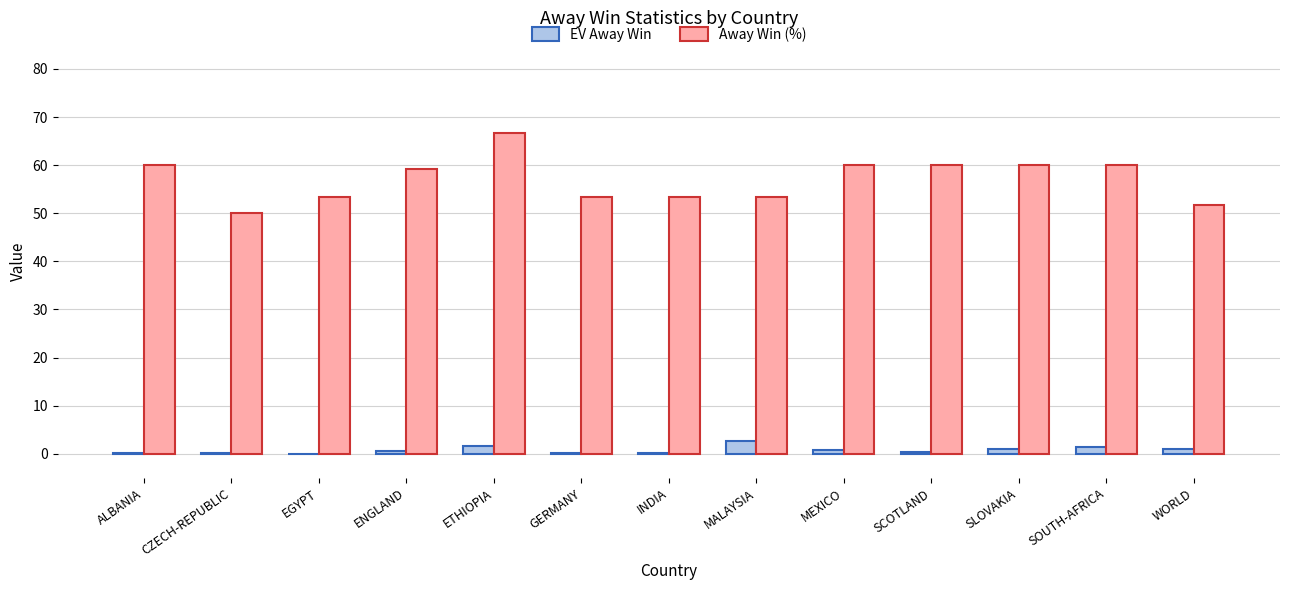

What is the greatest value displayed?

66.7